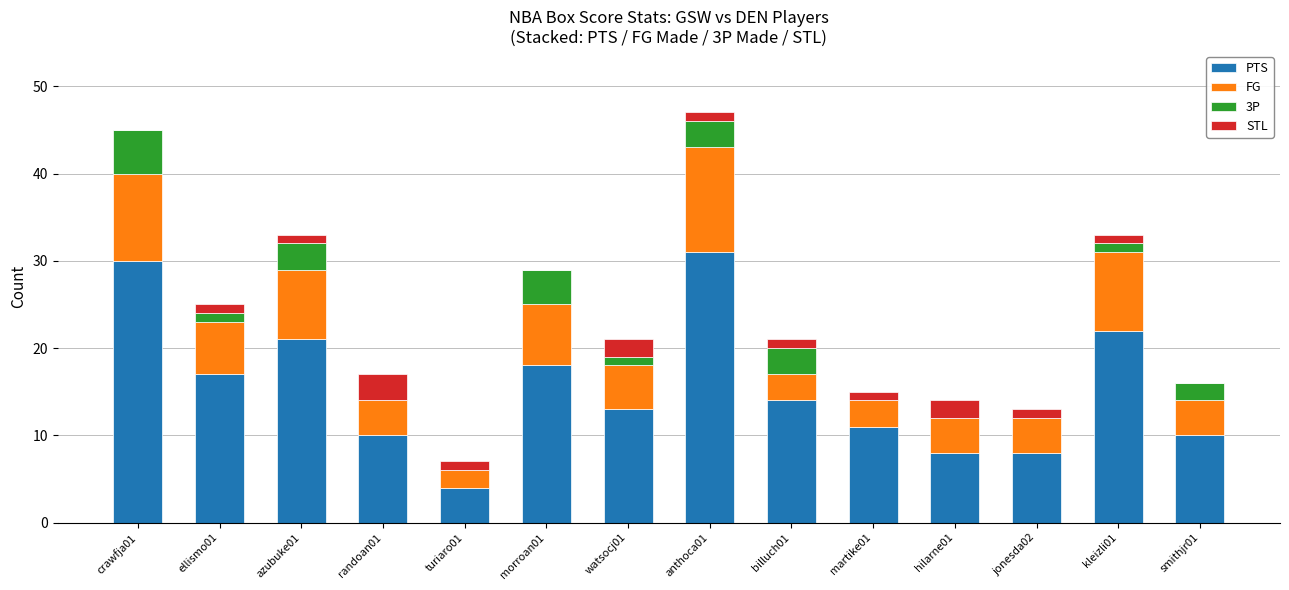

What is the sum of all PTS values?

217